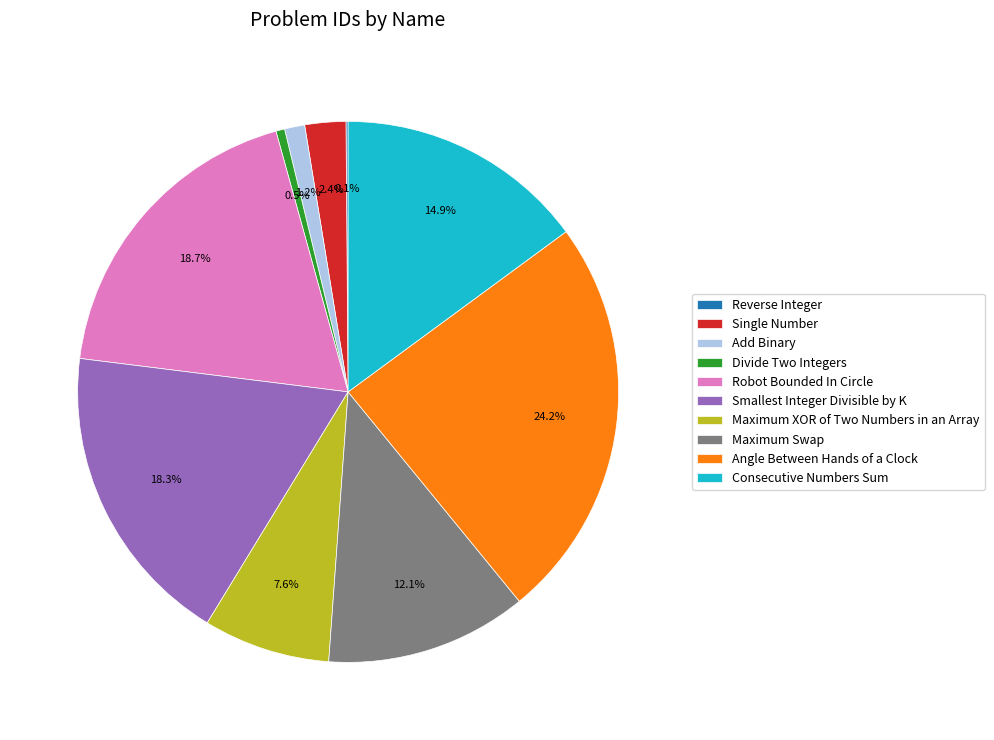

Does Smallest Integer Divisible by K account for over 50% of the chart?

No